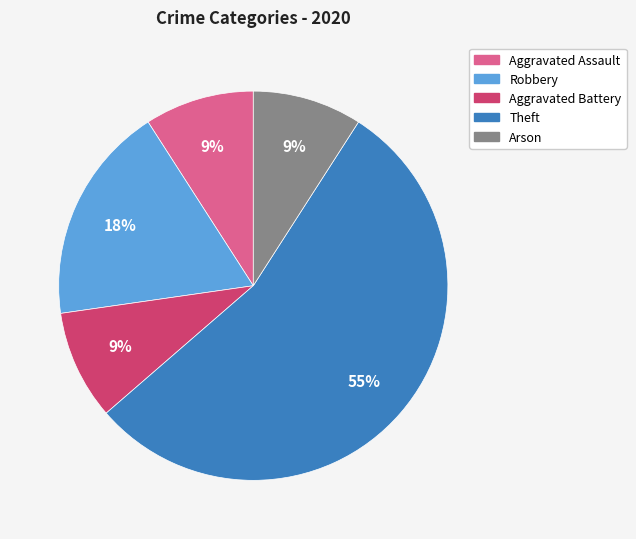

How many segments does this pie chart have?

5